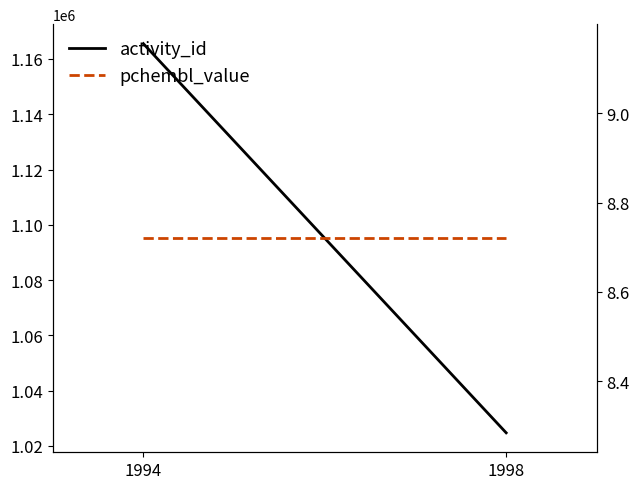

Does the chart display data point markers on the line(s)?

No